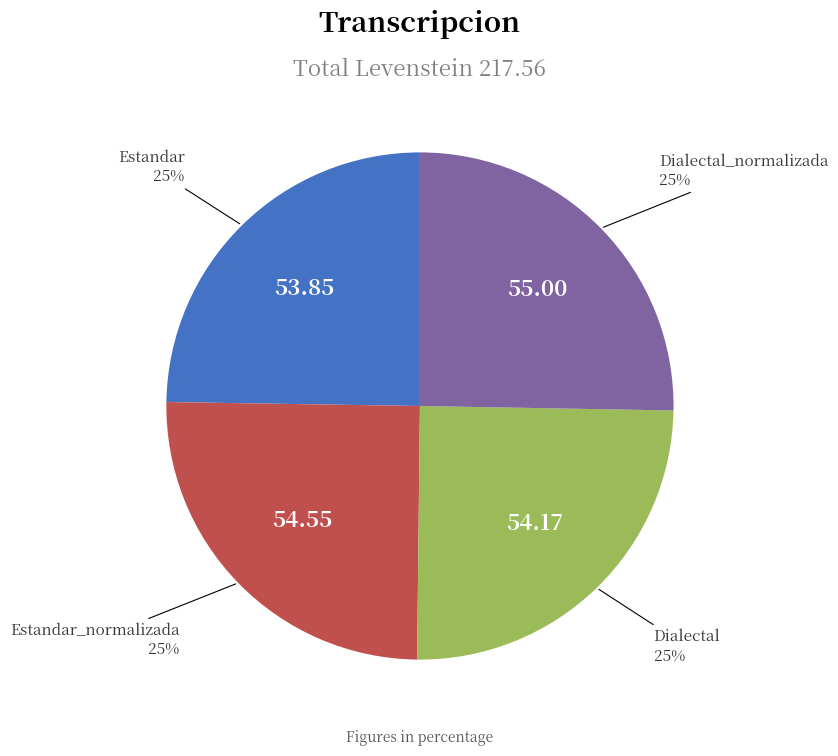

To the nearest percent, what is the average slice percentage?

25%